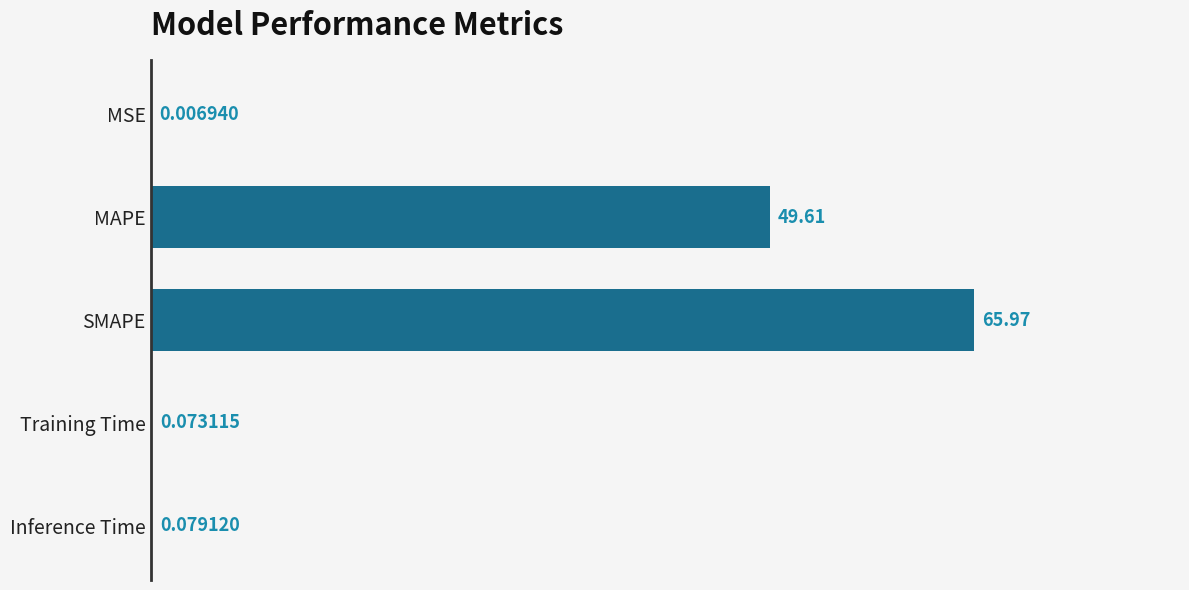

What is the average value?

23.1